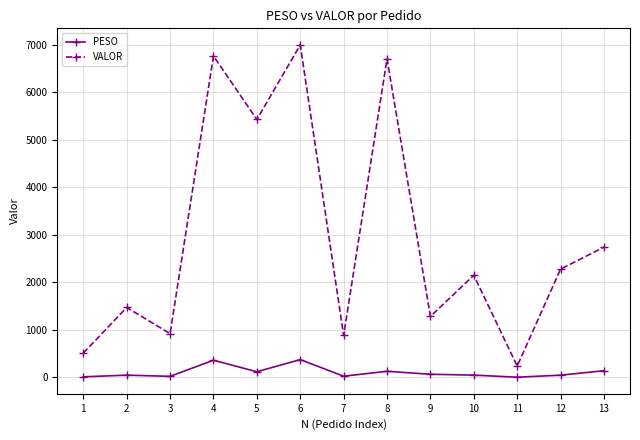

Read the VALOR value at 2.

1470.2